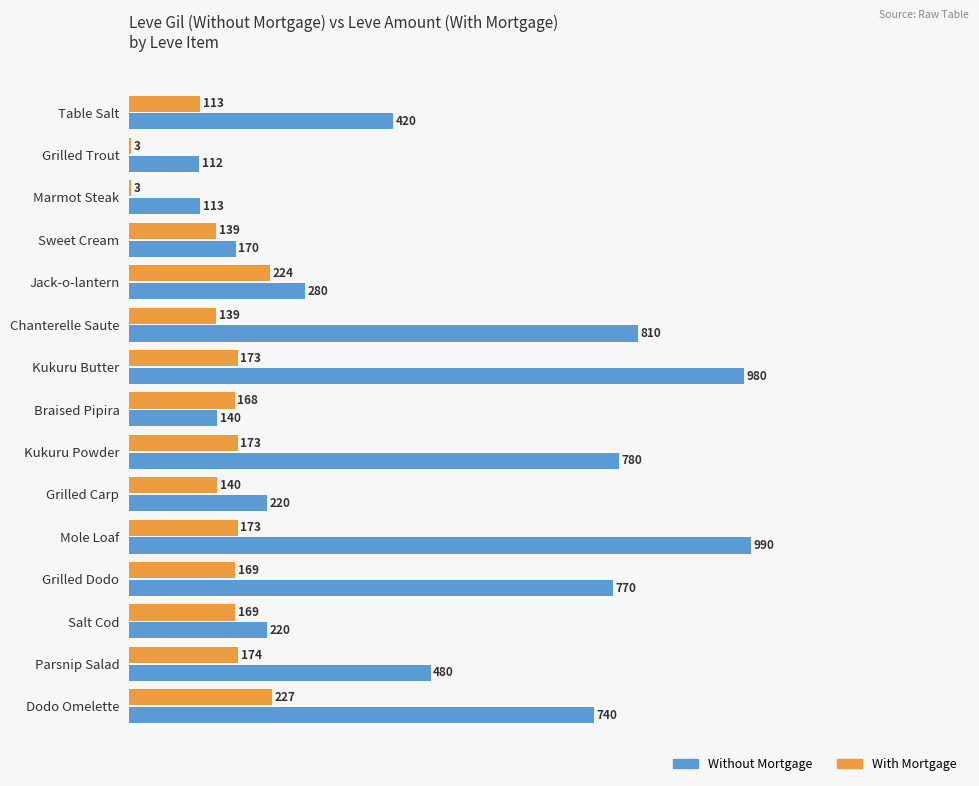

What are all the series names shown in the legend?

Without Mortgage, With Mortgage